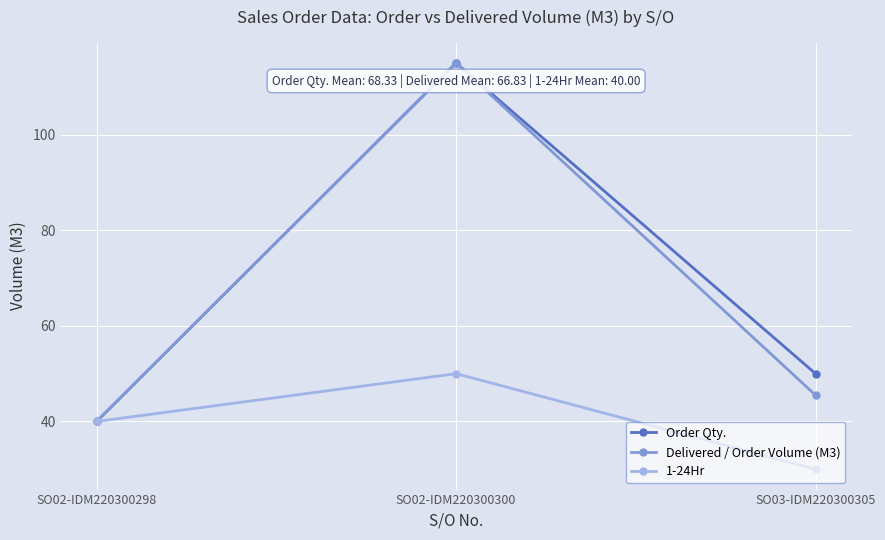

What is the sum of all Order Qty. values?

205.0